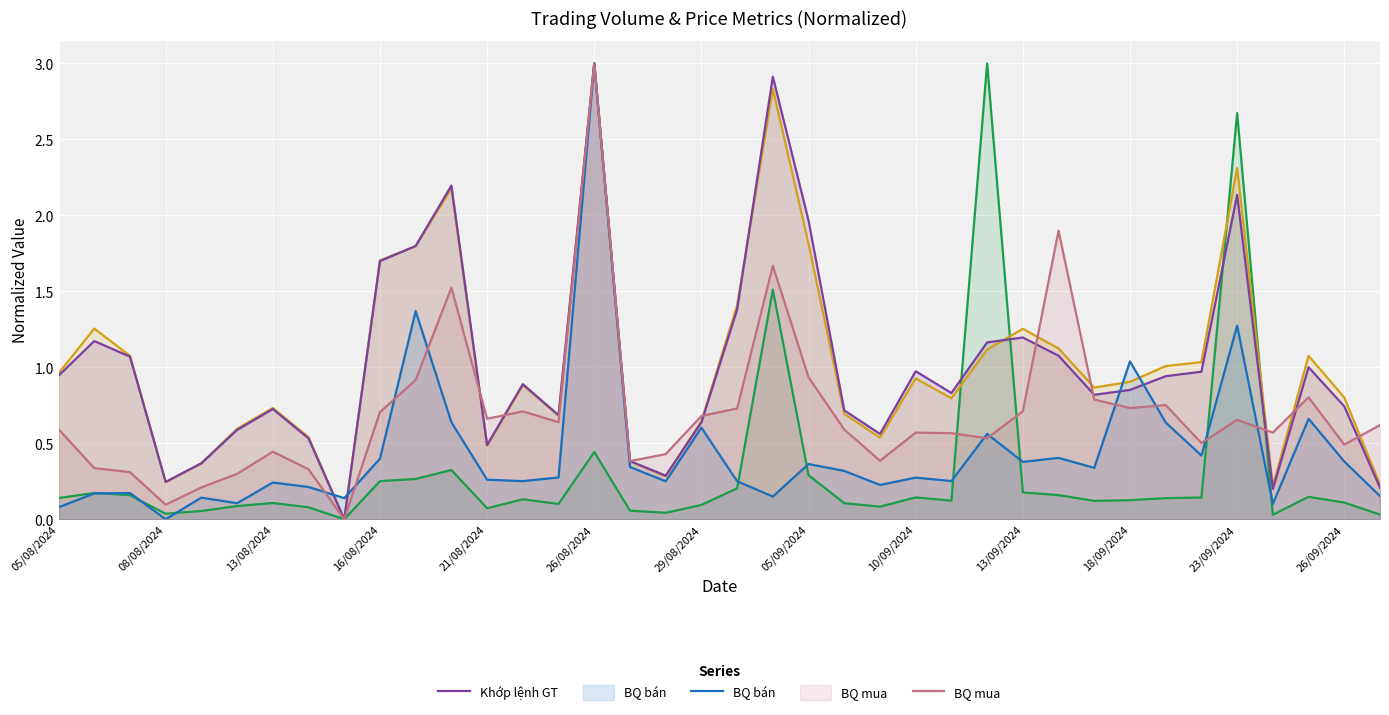

Reading left to right, transcribe all the data shown in this chart.

Tổng GTGD: 0.1	0.2	0.2	0.0	0.1	0.1	0.1	0.1	0.0	0.3	0.3	0.3	0.1	0.1	0.1	0.4	0.1	0.0	0.1	0.2	1.5	0.3	0.1	0.1	0.1	0.1	3.0	0.2	0.2	0.1	0.1	0.1	0.1	2.7	0.0	0.1	0.1	0.0
Khớp lệnh KL: 1.0	1.3	1.1	0.2	0.4	0.6	0.7	0.5	0.0	1.7	1.8	2.2	0.5	0.9	0.7	3.0	0.4	0.3	0.6	1.4	2.8	1.8	0.7	0.5	0.9	0.8	1.1	1.3	1.1	0.9	0.9	1.0	1.0	2.3	0.2	1.1	0.8	0.2
Khớp lệnh GT: 0.9	1.2	1.1	0.2	0.4	0.6	0.7	0.5	0.0	1.7	1.8	2.2	0.5	0.9	0.7	3.0	0.4	0.3	0.6	1.4	2.9	2.0	0.7	0.6	1.0	0.8	1.2	1.2	1.1	0.8	0.9	0.9	1.0	2.1	0.2	1.0	0.7	0.2
BQ bán: 0.1	0.2	0.2	0.0	0.1	0.1	0.2	0.2	0.1	0.4	1.4	0.6	0.3	0.3	0.3	3.0	0.3	0.2	0.6	0.2	0.1	0.4	0.3	0.2	0.3	0.3	0.6	0.4	0.4	0.3	1.0	0.6	0.4	1.3	0.1	0.7	0.4	0.2
BQ mua: 0.6	0.3	0.3	0.1	0.2	0.3	0.4	0.3	0.0	0.7	0.9	1.5	0.7	0.7	0.6	3.0	0.4	0.4	0.7	0.7	1.7	0.9	0.6	0.4	0.6	0.6	0.5	0.7	1.9	0.8	0.7	0.8	0.5	0.7	0.6	0.8	0.5	0.6